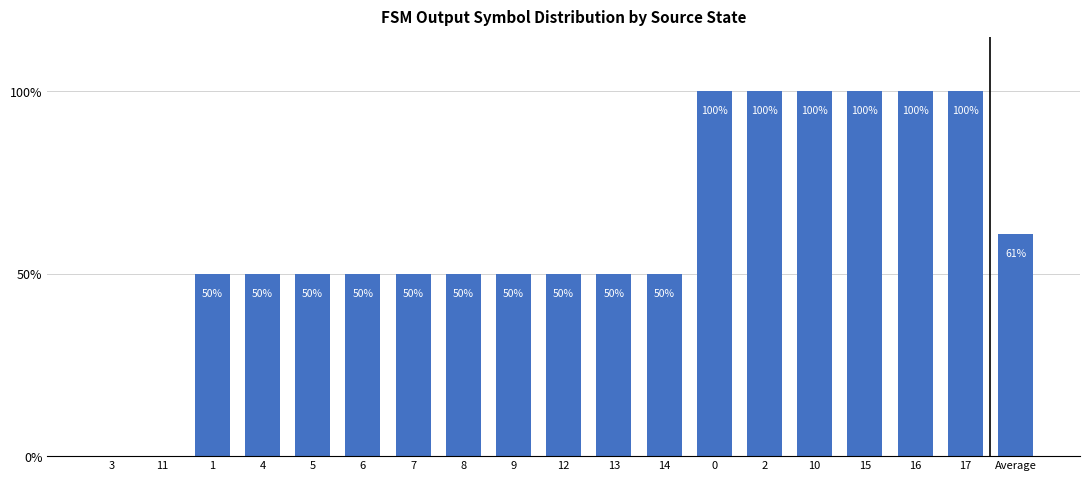

True or false: the data shows 11 at 5.

False